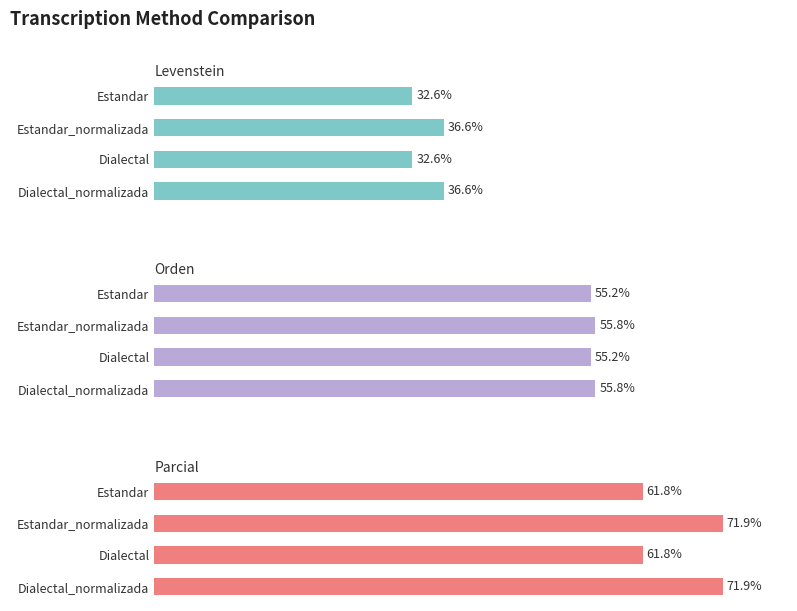

What is the minimum value shown in the chart?

32.6